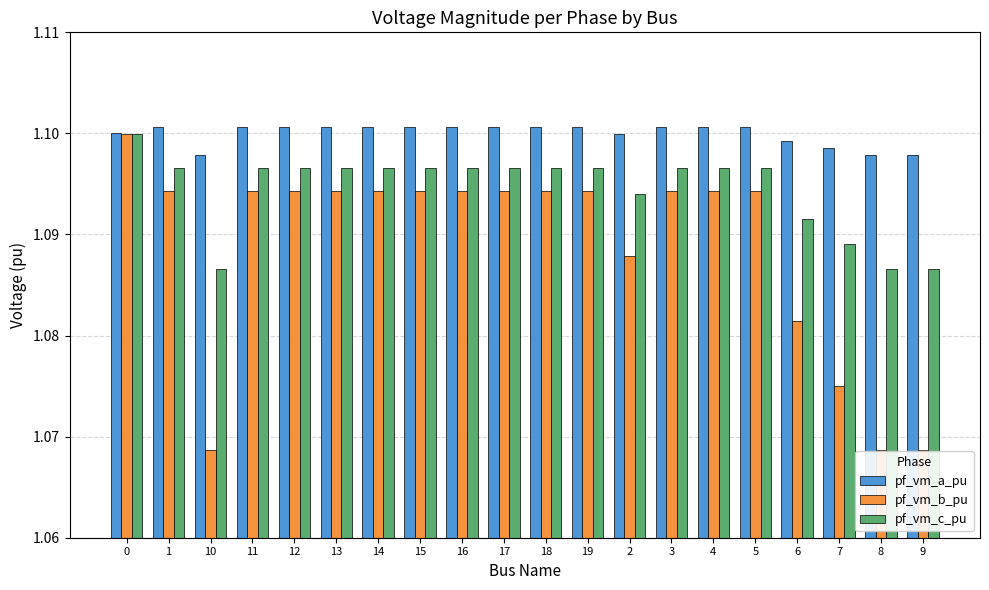

Which series has the largest total across all categories?

pf_vm_a_pu